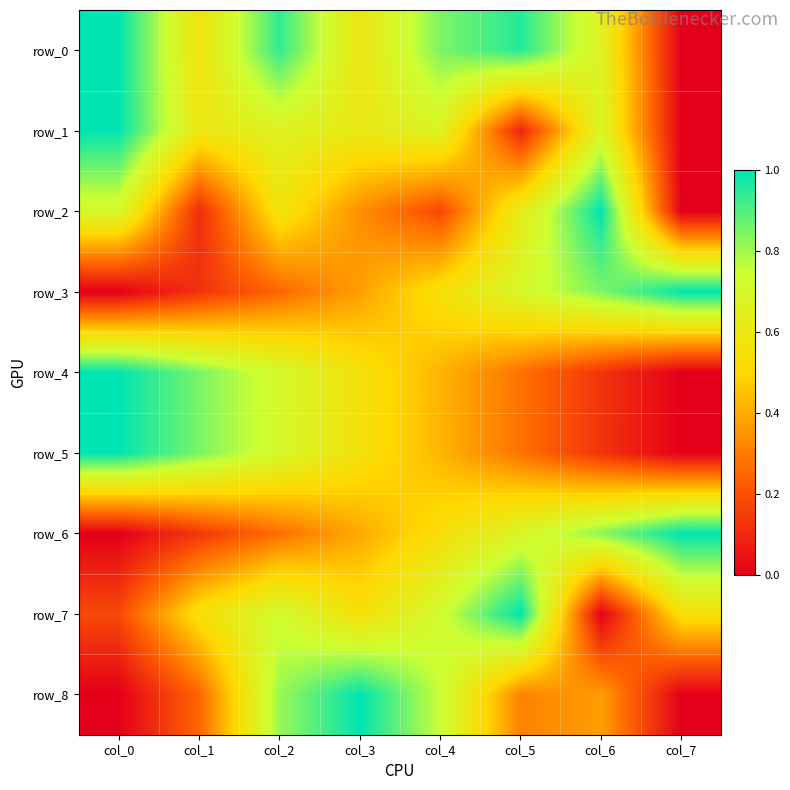

Which series has the largest total across all categories?

row_0